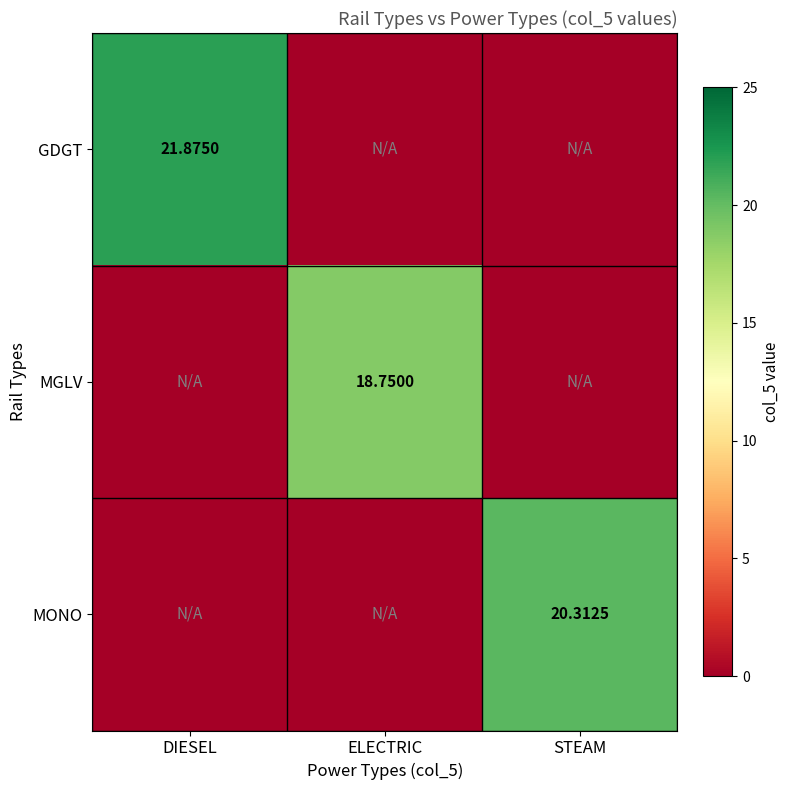

At which category is the sum across all series the highest?

DIESEL